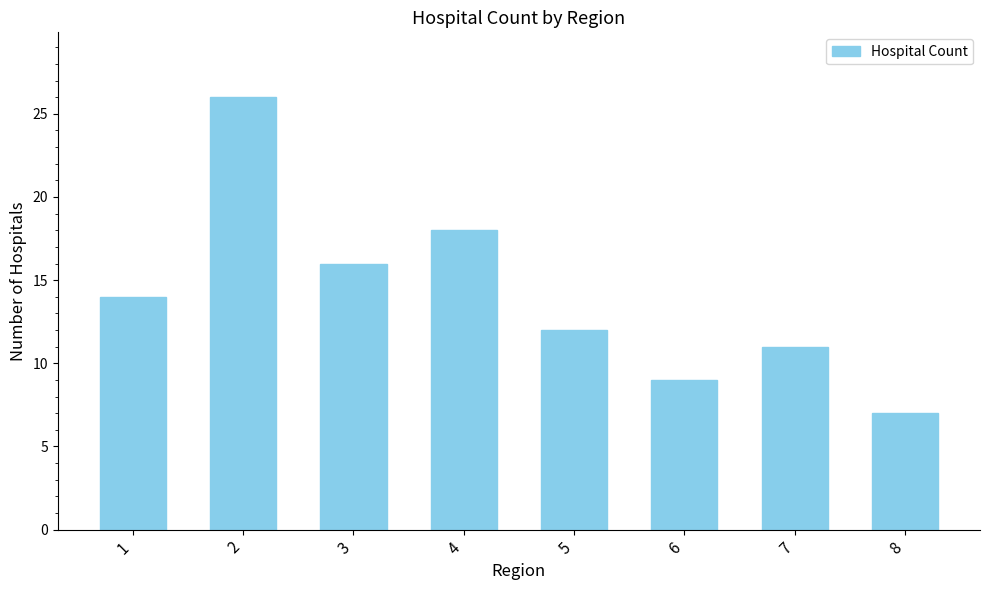

Reading left to right, what are all the values shown in this chart?

14	26	16	18	12	9	11	7